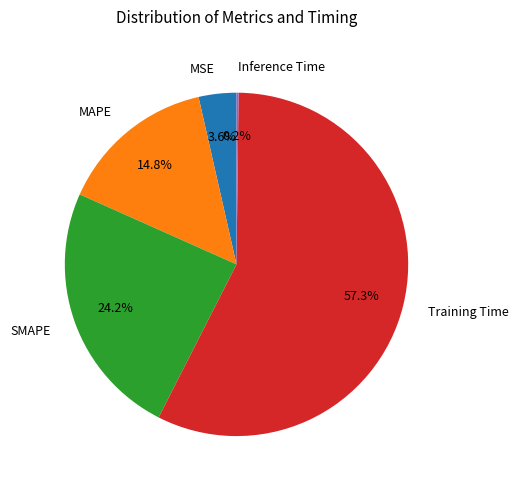

What is the largest slice in the pie chart?

Training Time